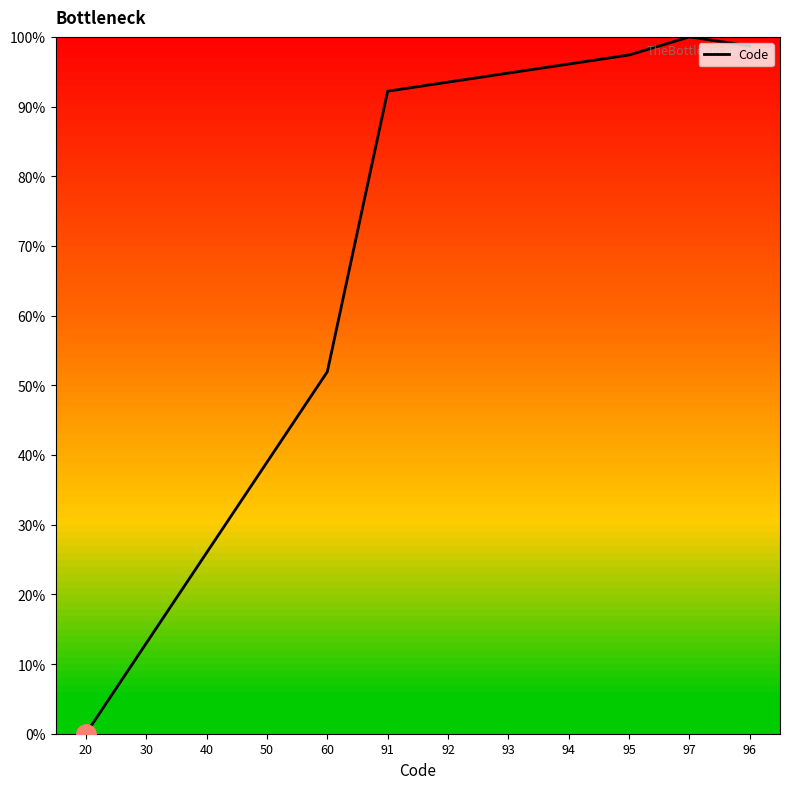

What is the difference between the values at 95 and 93?

2.6